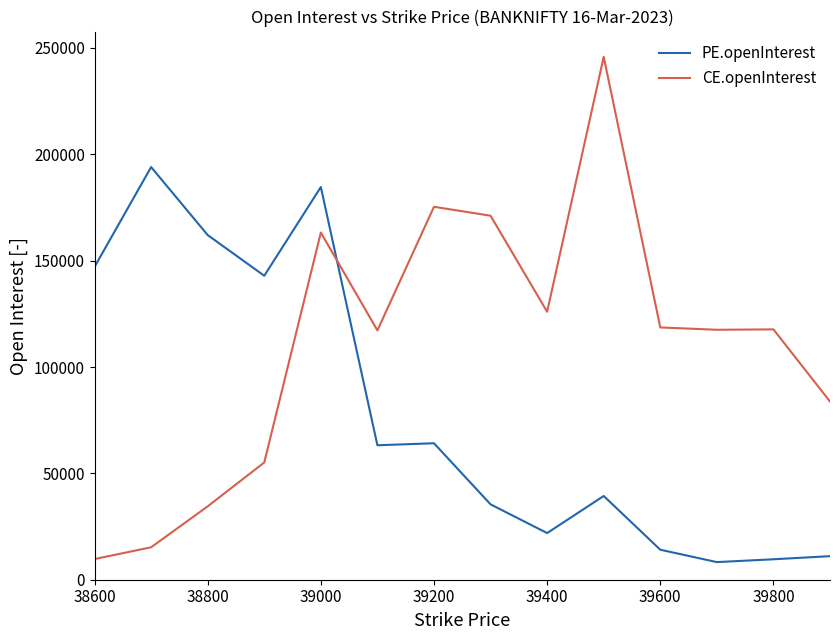

How many values in the CE.openInterest series are below 117704?

7